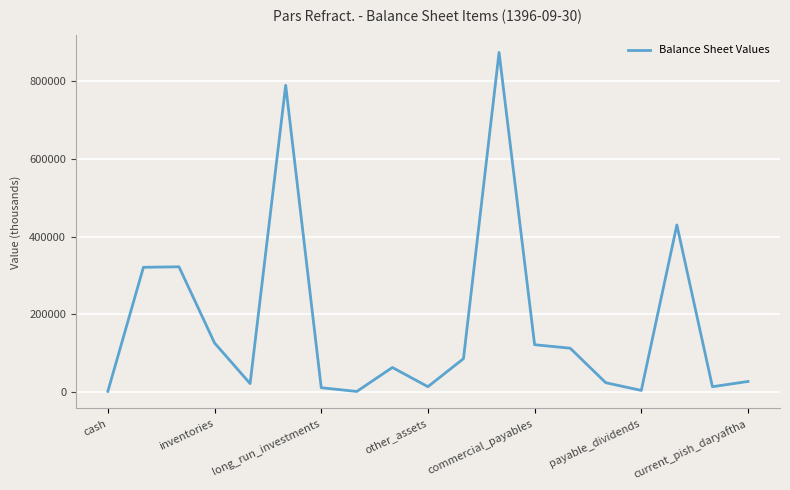

How many categories are shown in the chart?

19